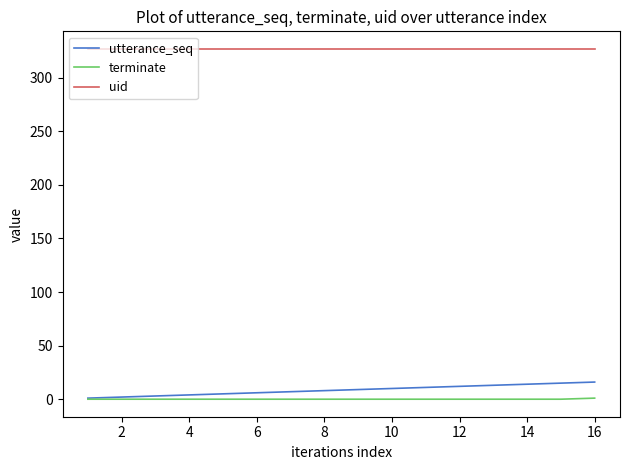

What is the greatest value displayed?

327